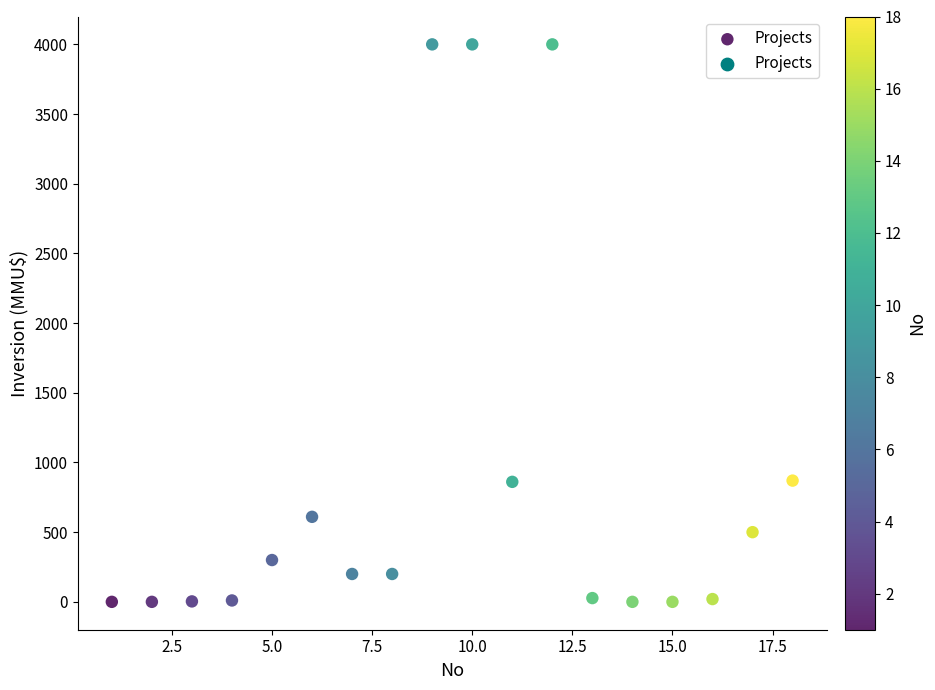

What is the range of X values (max minus min)?

17.0